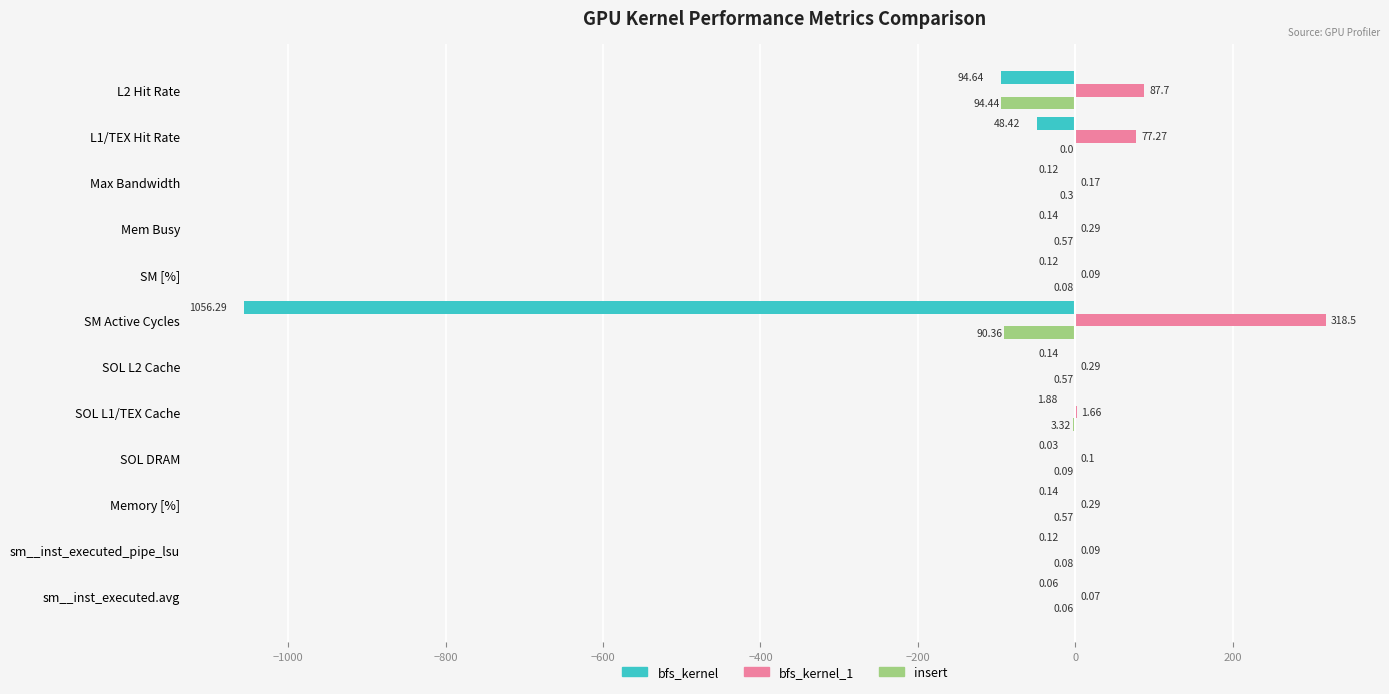

Between SOL DRAM and SM Active Cycles, which series saw the biggest shift?

bfs_kernel